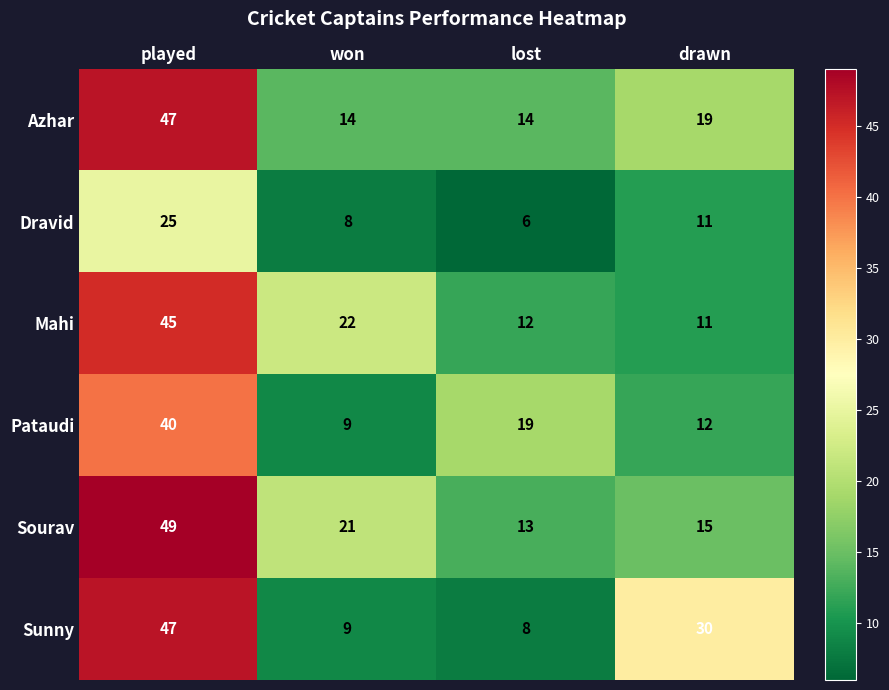

List the labels in order of Sunny value, smallest first.

lost, won, drawn, played